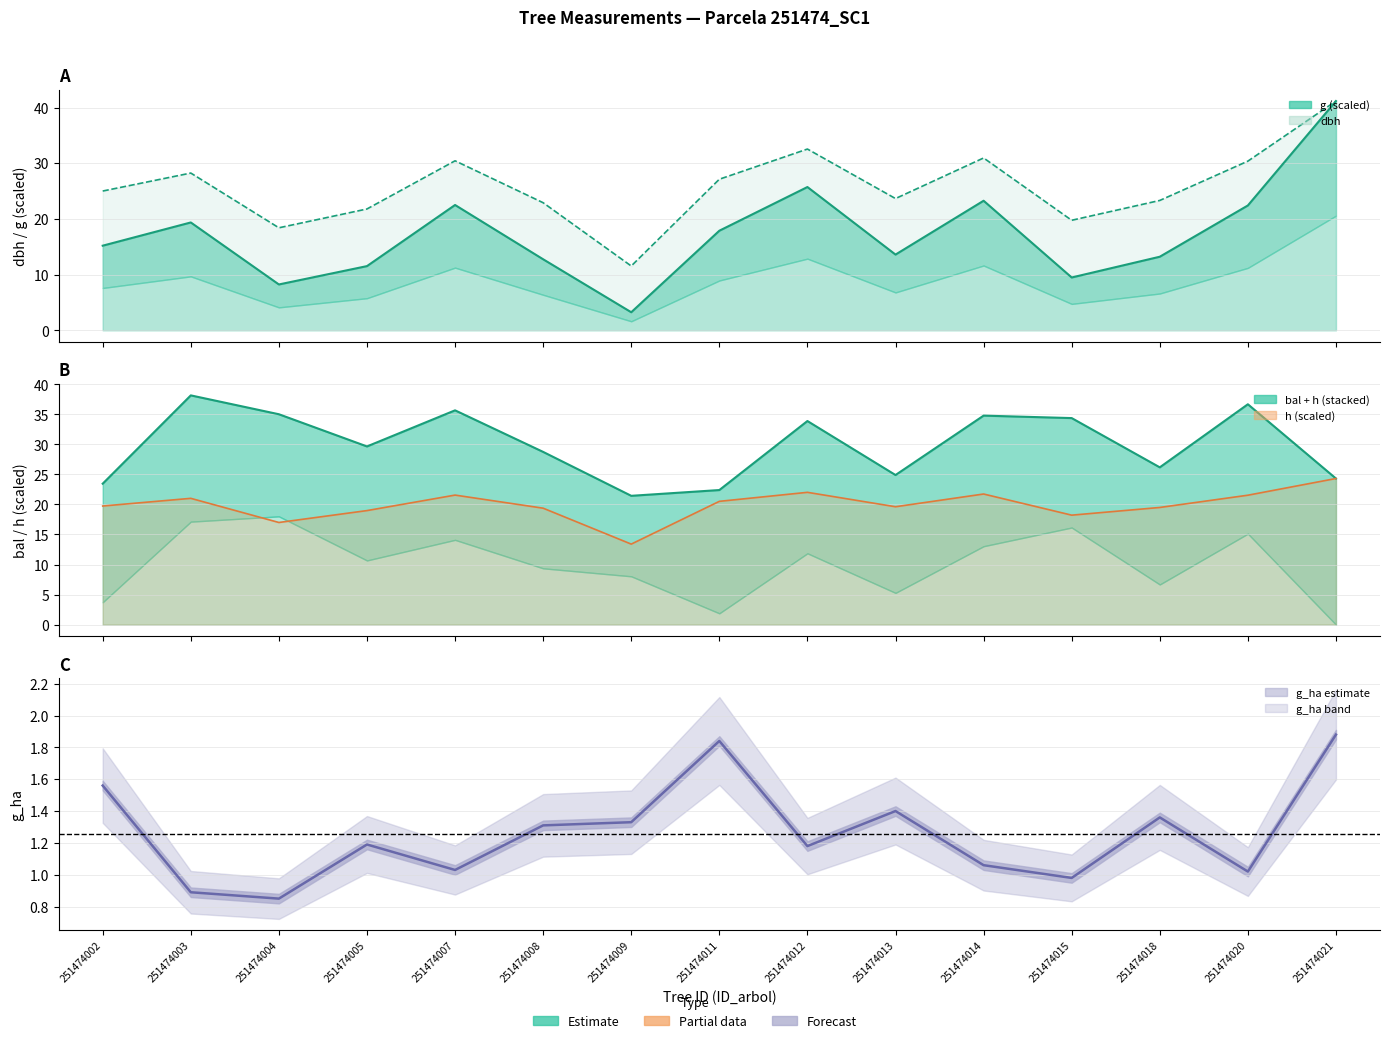

True or false: dbh has a value of 8.6 at 251474013.

False